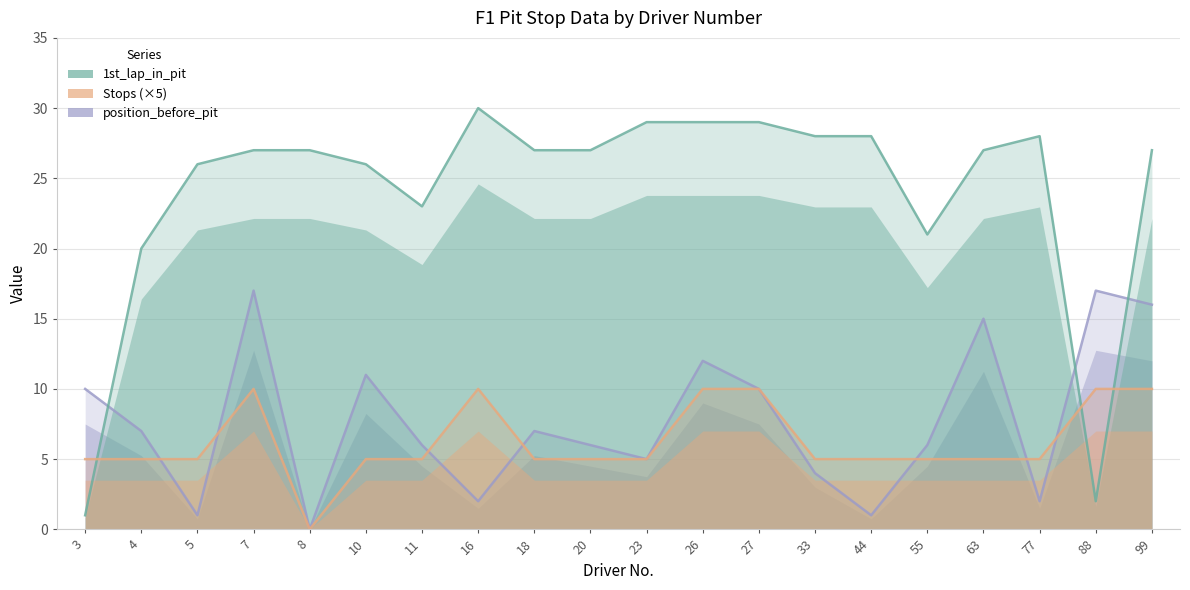

At 16, list the series in order from largest to smallest.

1st_lap_in_pit, Stops (×5), position_before_pit